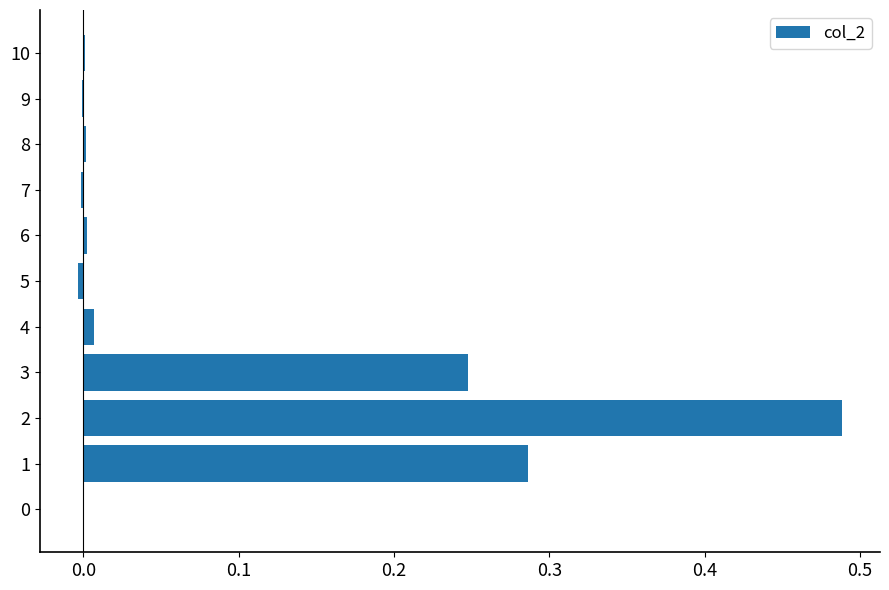

What is the average value?

0.1